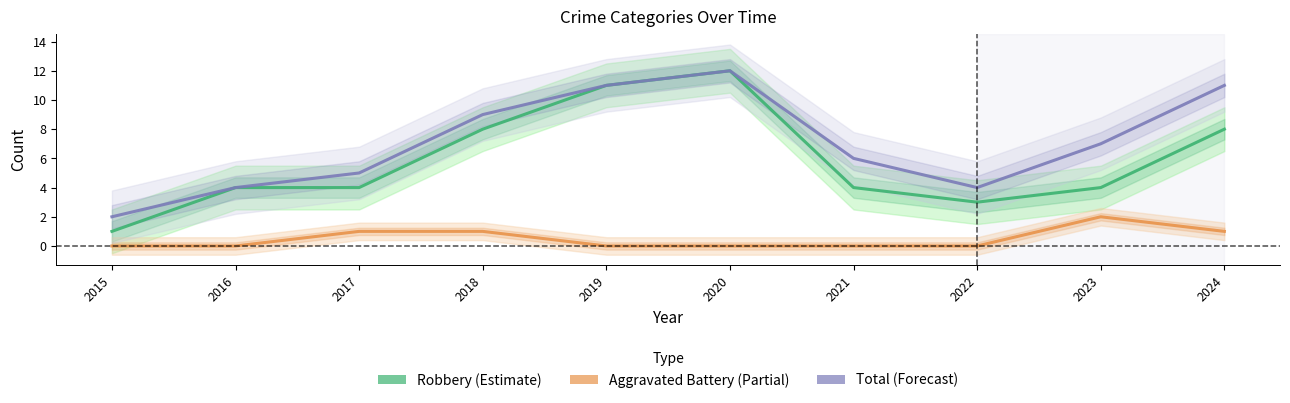

Count the number of data series in this chart.

3